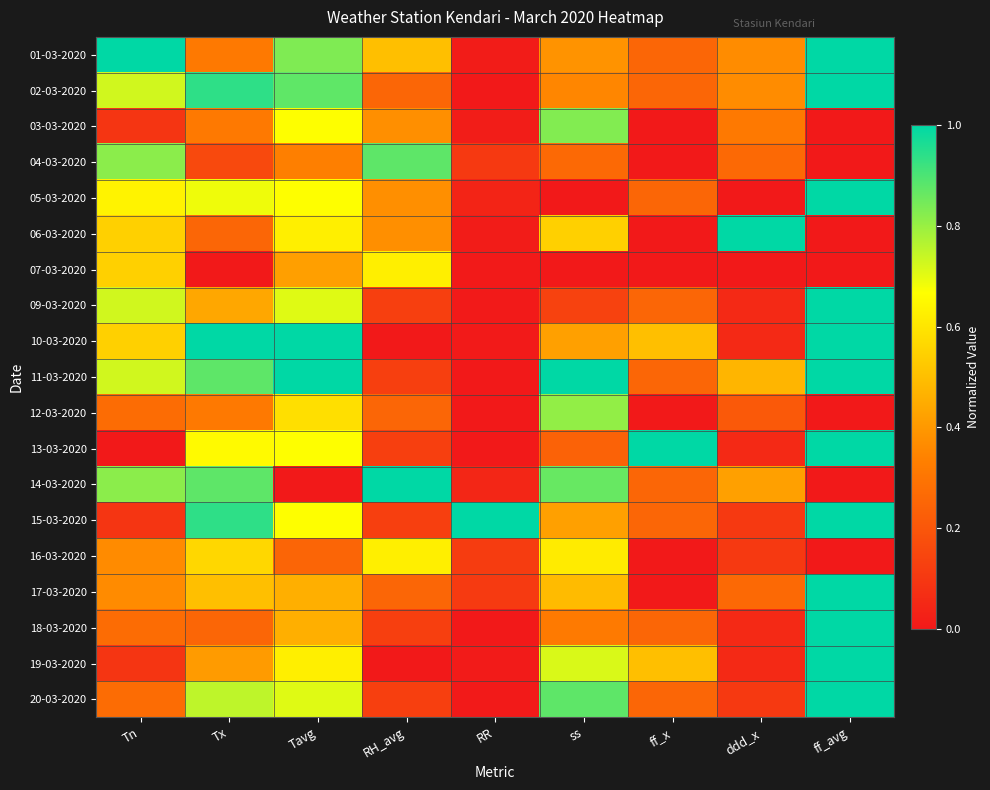

At which category is the sum across all series the highest?

ff_avg